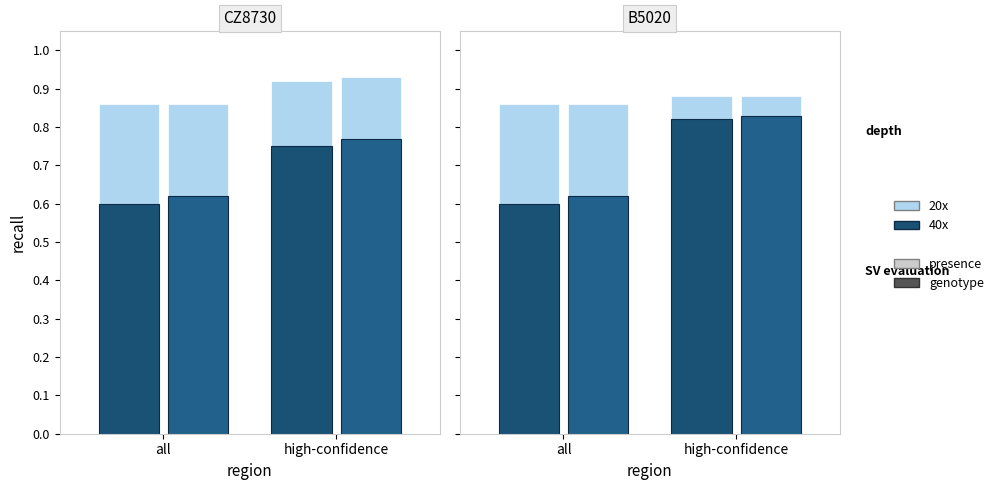

Rank the categories by genotype 40x value from lowest to highest.

all, high-confidence